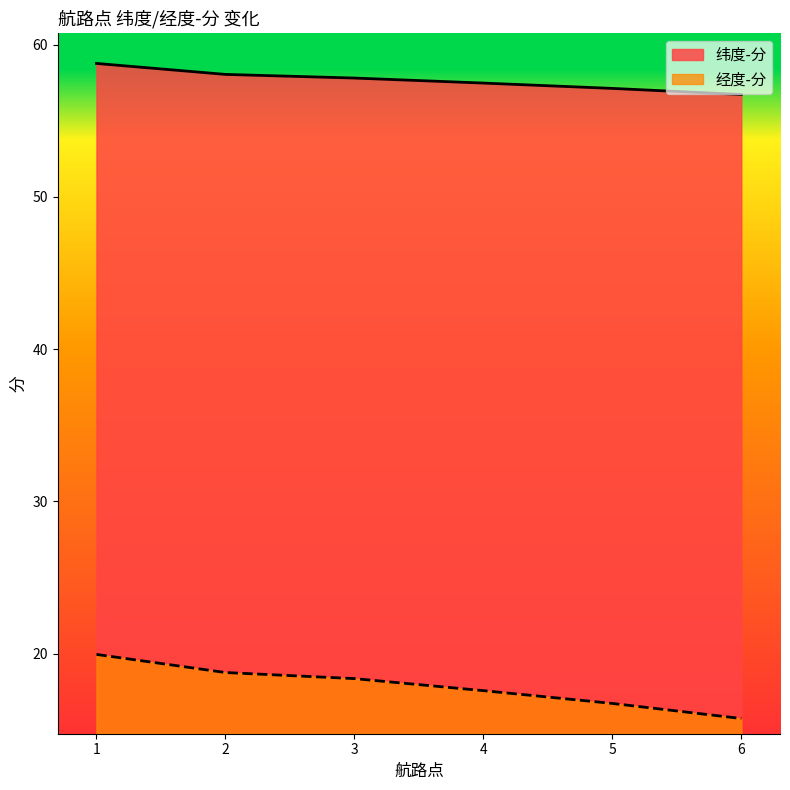

How many values in the 经度-分 series exceed 18?

3